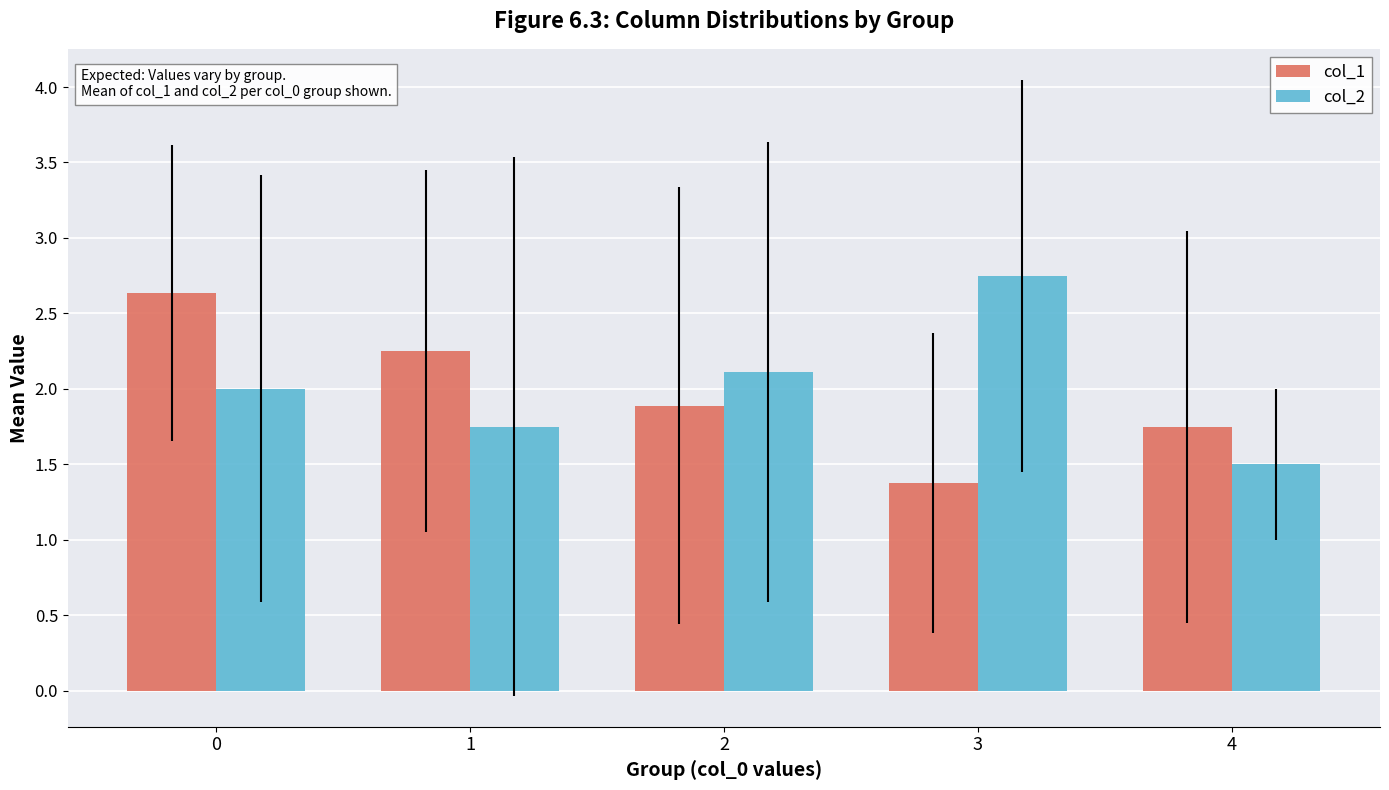

Rank the series by their average value, from lowest to highest.

col_1, col_2